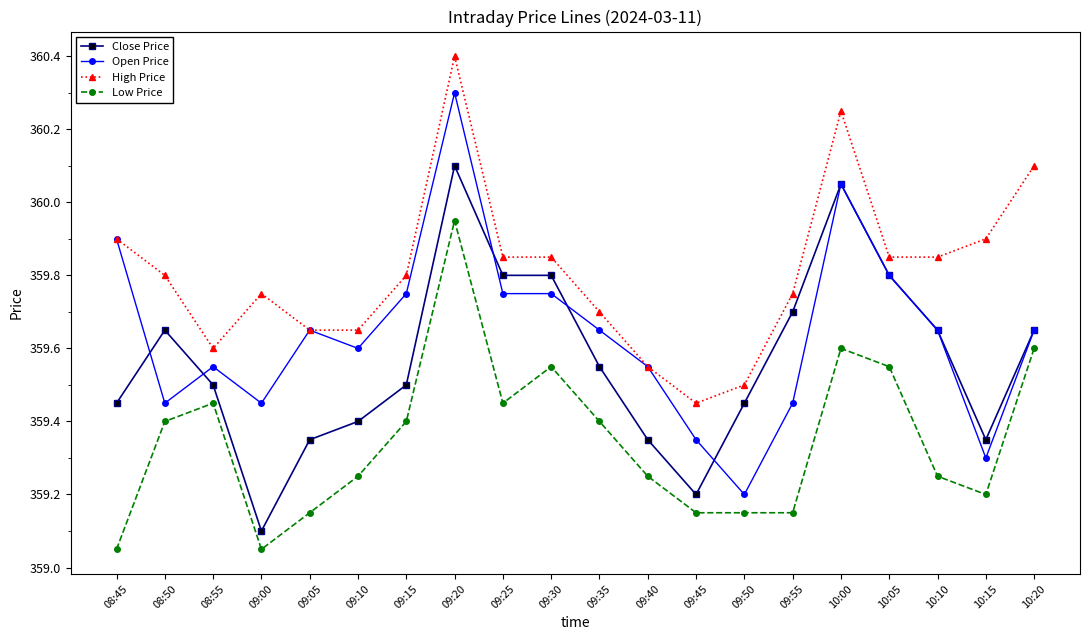

What are all the series names shown in the legend?

Close Price, Open Price, High Price, Low Price